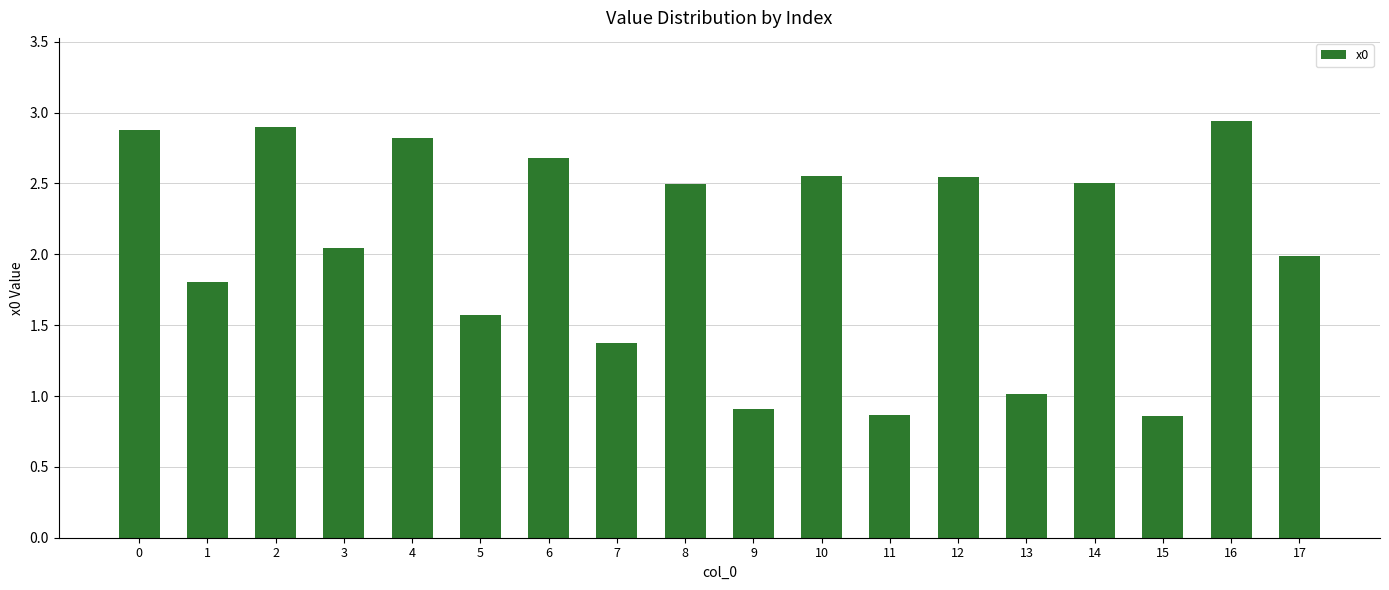

The value at 4 is 2.8. True or false?

True